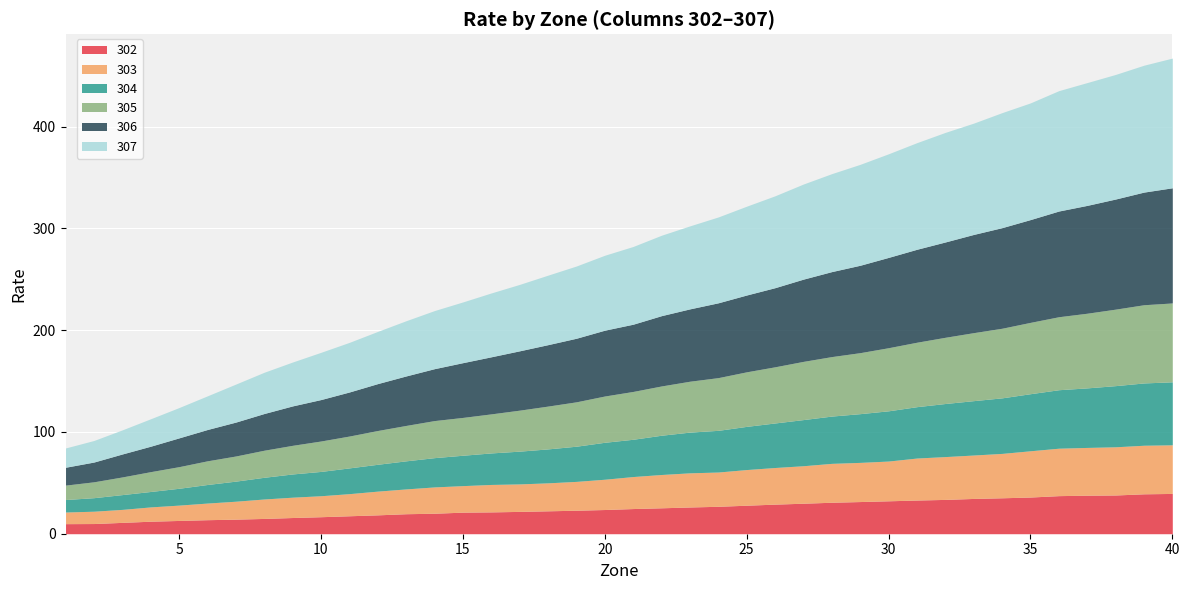

Which series has the largest total across all categories?

307